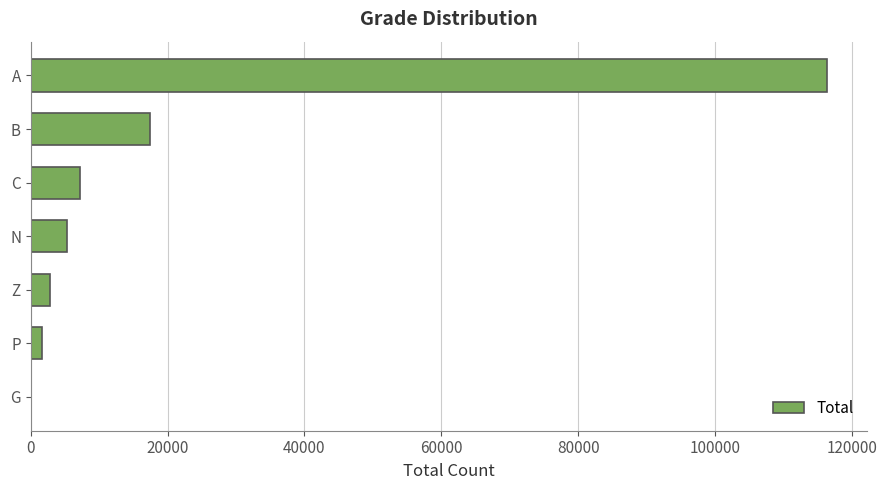

Reading top to bottom, extract all data points from this chart.

A=116392	B=17385	C=7268	N=5318	Z=2821	P=1700	G=1